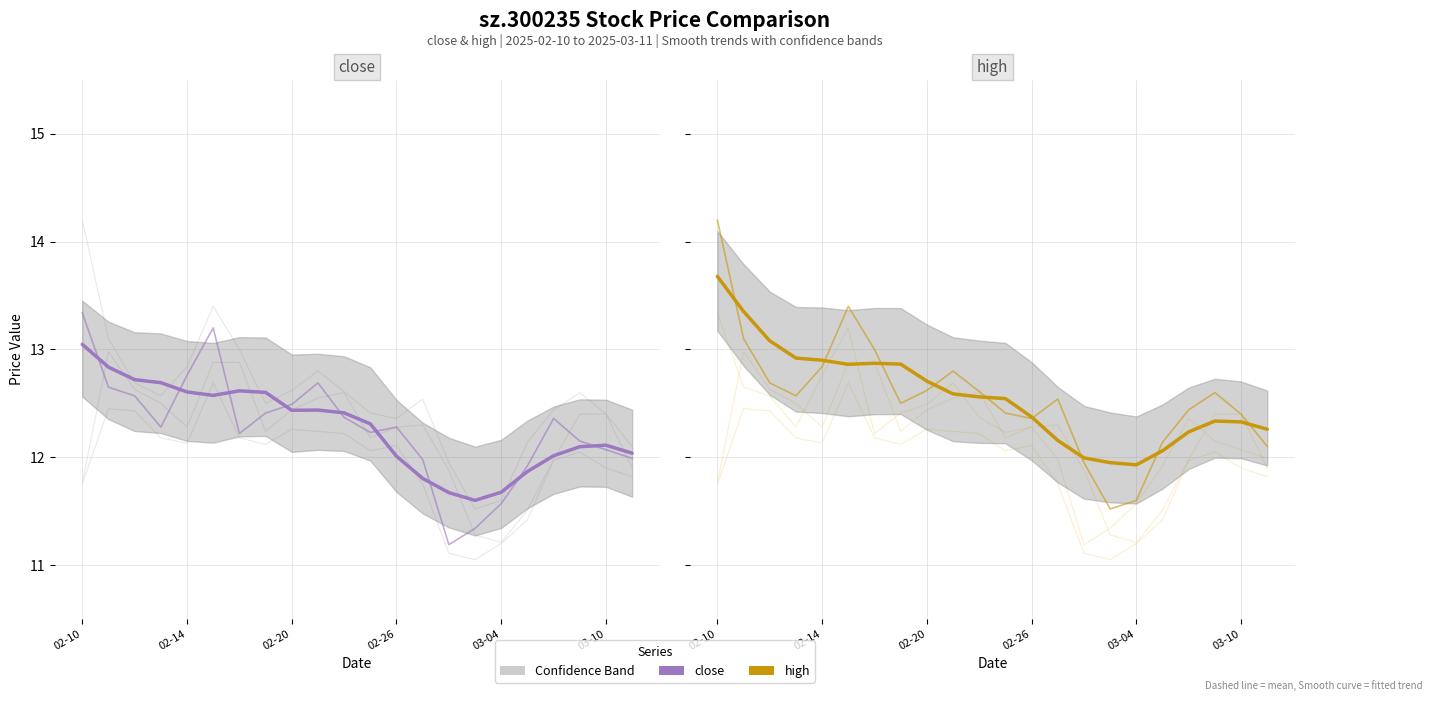

True or false: high has more than 2 interior local peaks.

False